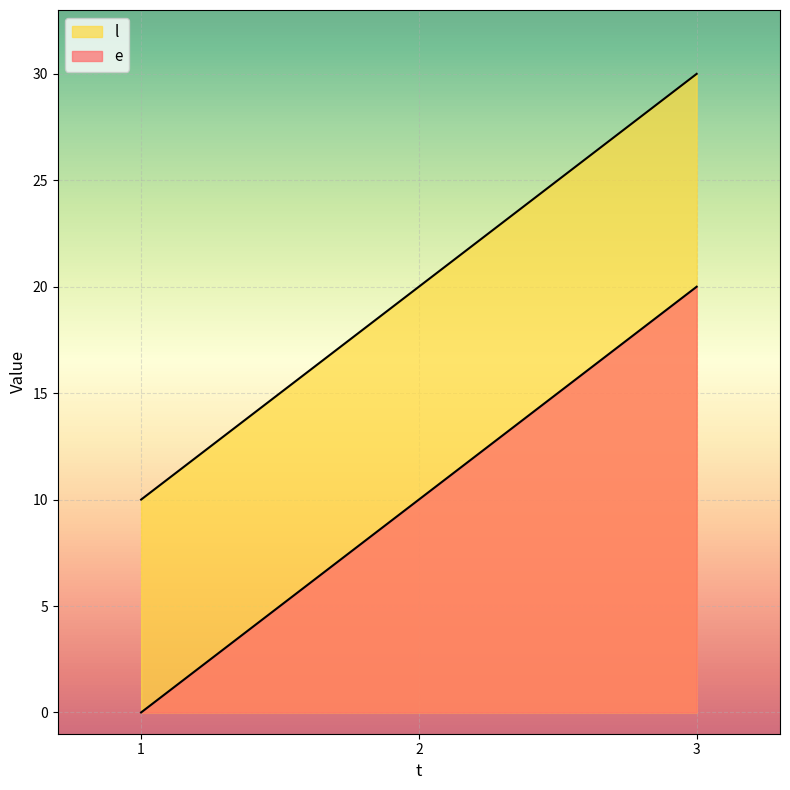

What is the spread (max minus min) of values at 2?

10